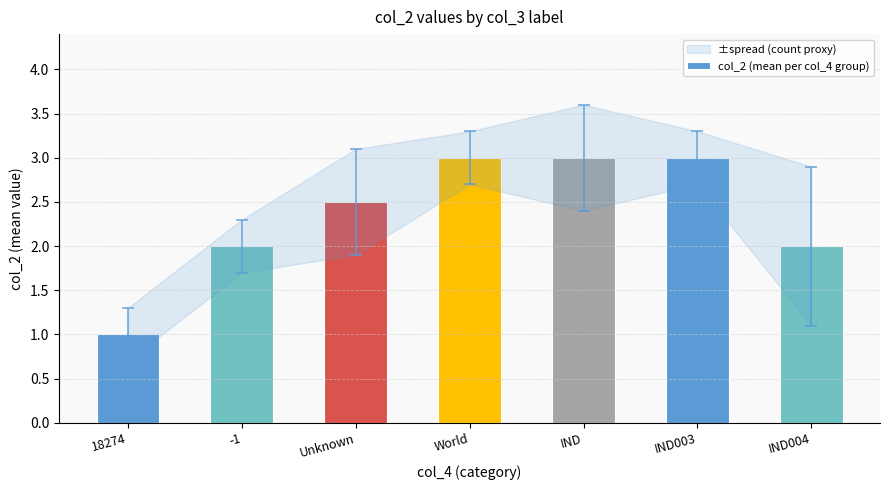

What is the value of the 7th bar from the left?

2.0